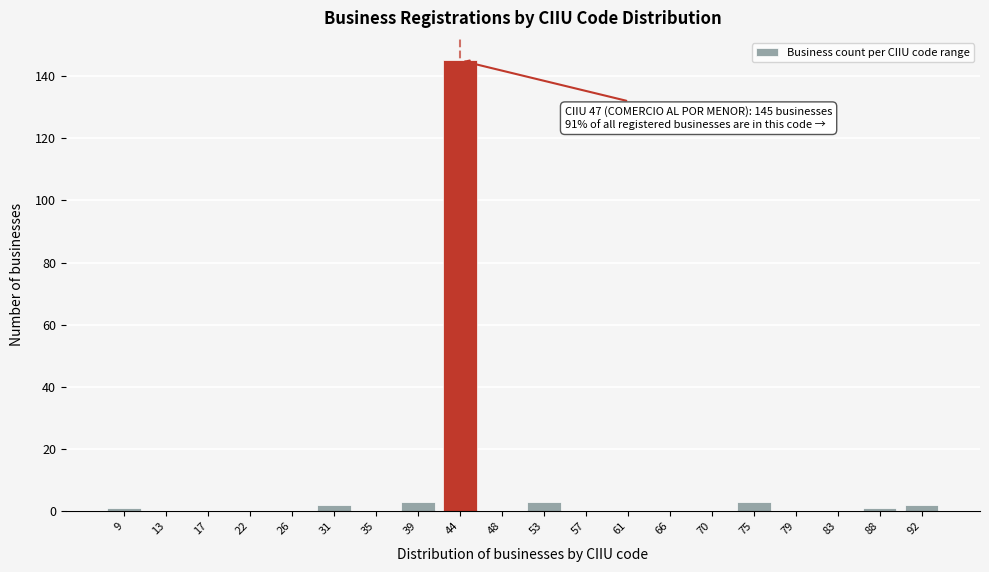

Reading left to right, transcribe all the data shown in this chart.

9=1	13=0	17=0	22=0	26=0	31=2	35=0	39=3	44=145	48=0	53=3	57=0	61=0	66=0	70=0	75=3	79=0	83=0	88=1	92=2